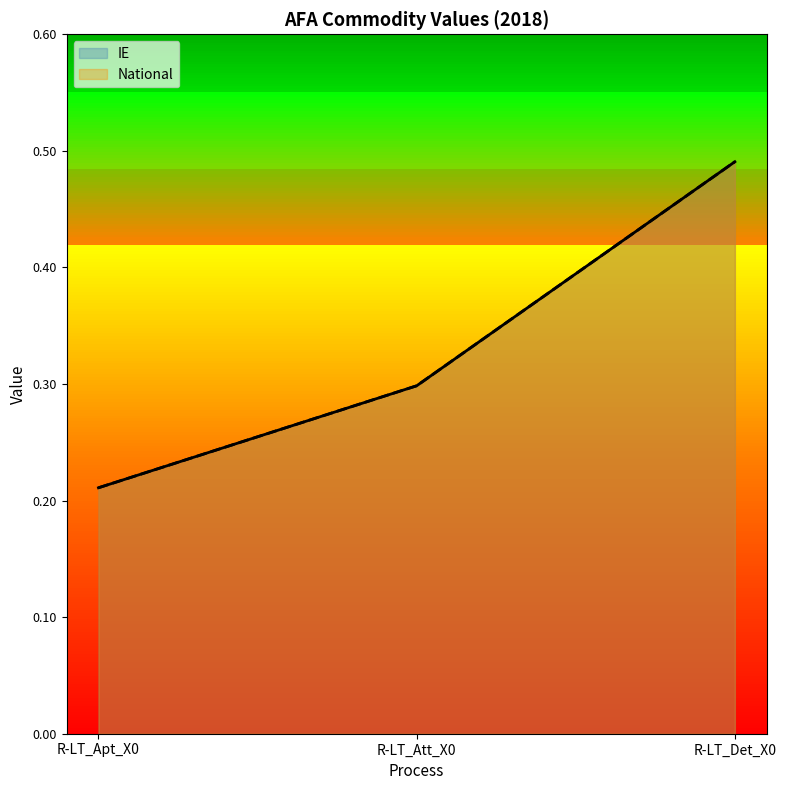

How many IE values are between 0 and 1?

3